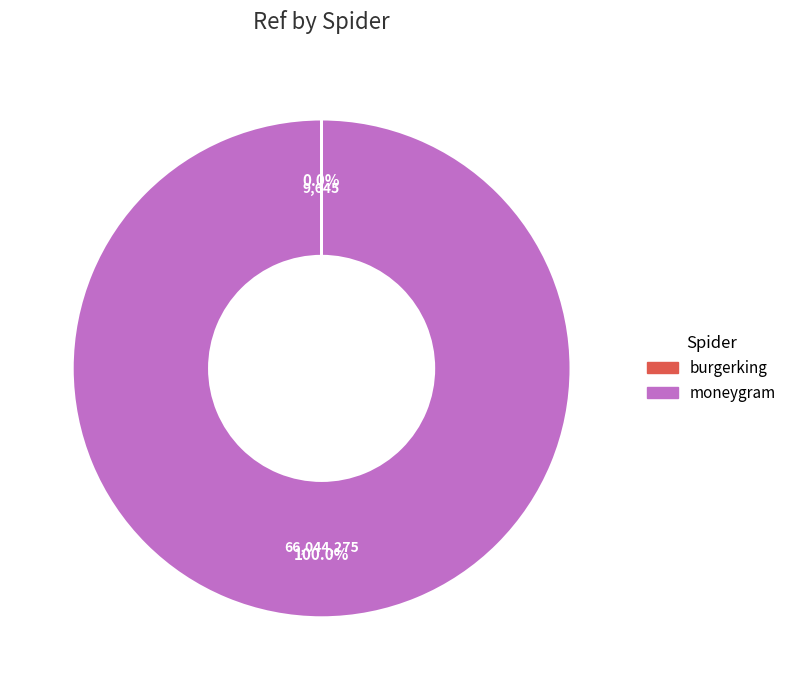

Which category has the biggest portion of the pie?

moneygram